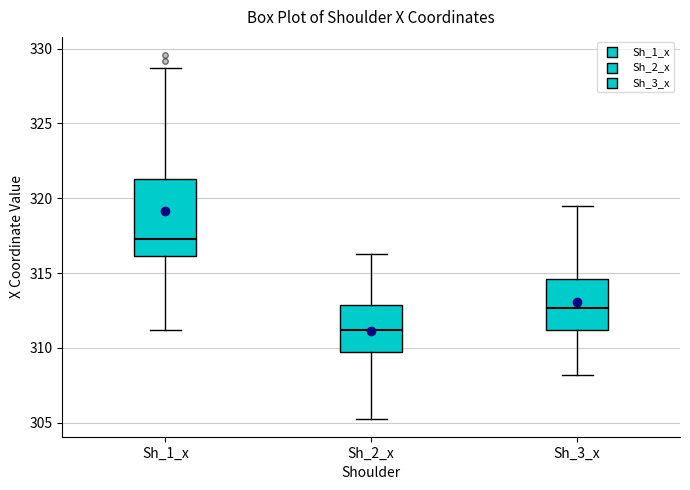

Which box has the highest median line?

Sh_1_x